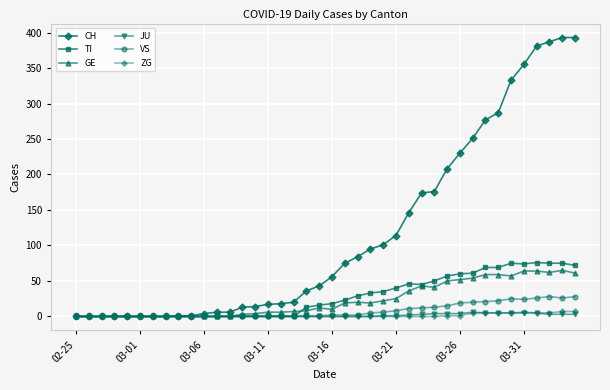

How many categories are shown in the chart?

40